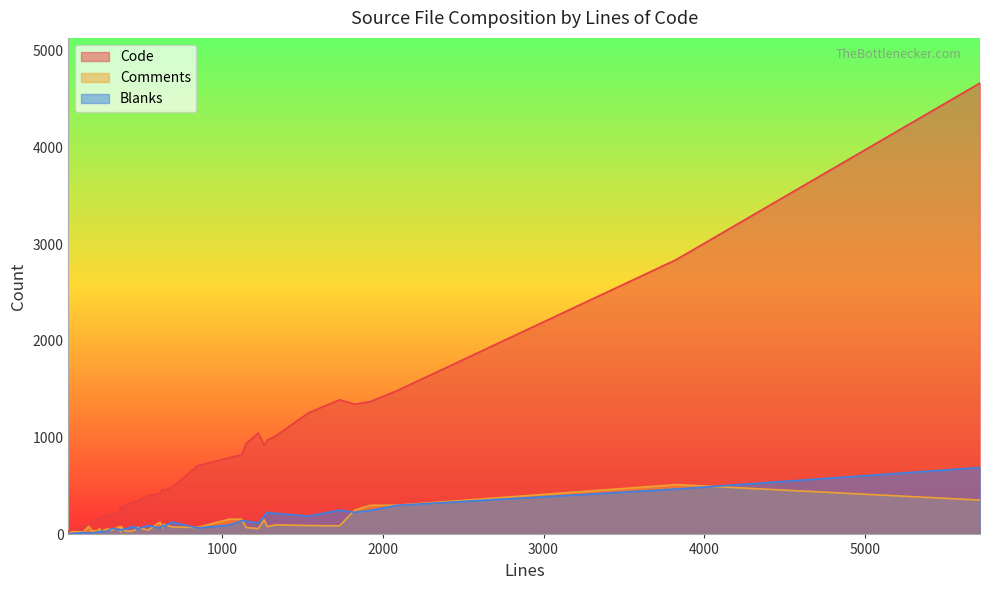

At how many categories does at least one series exceed 3165?

1